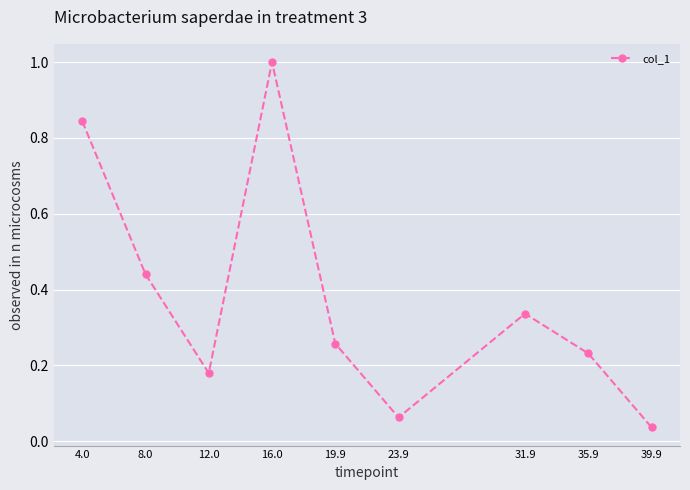

Rank the categories by value from highest to lowest.

16.0, 4.0, 8.0, 31.9, 19.9, 35.9, 12.0, 23.9, 39.9